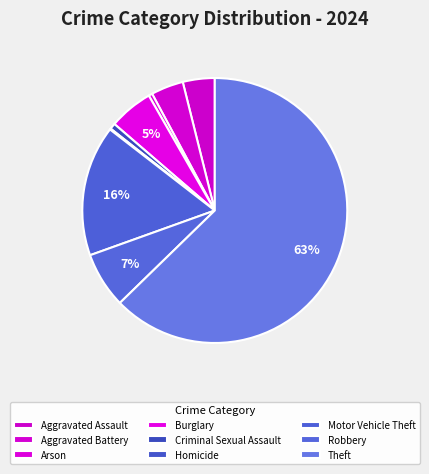

Which category has the biggest portion of the pie?

Theft